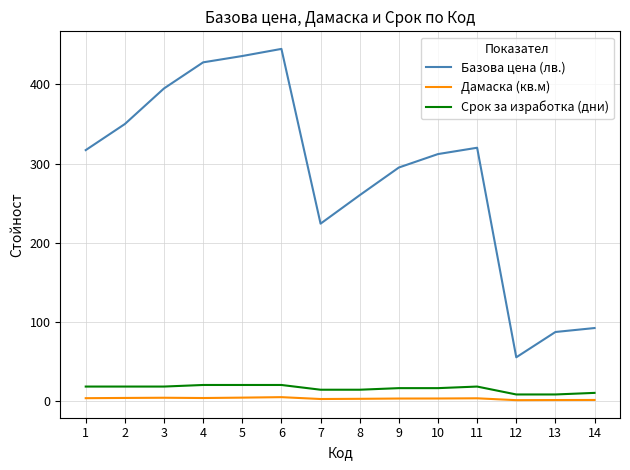

Which series changed the most between 7 and 11?

Базова цена (лв.)